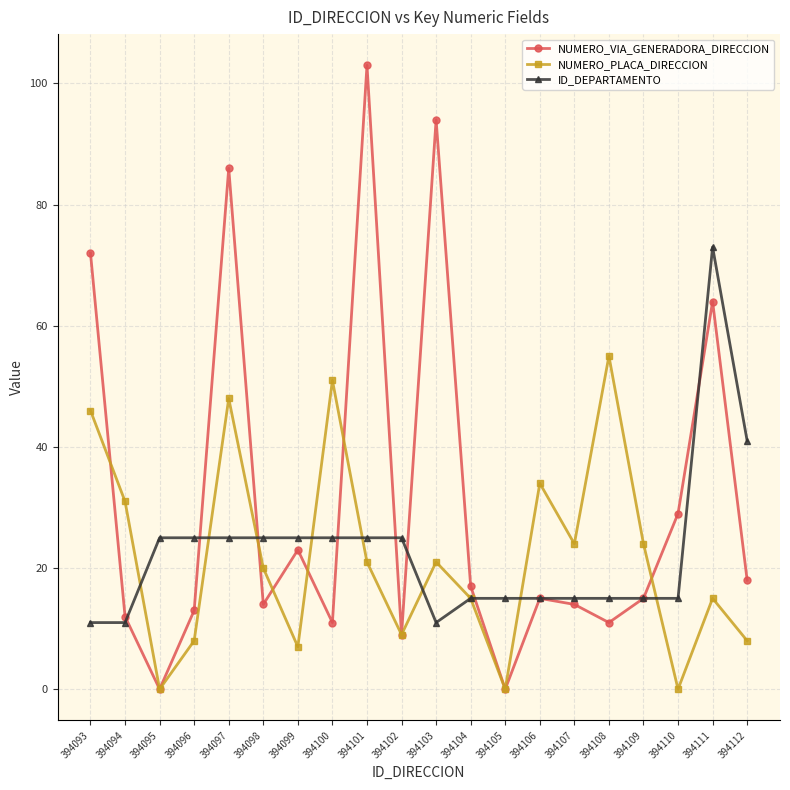

How many lines are shown in the chart?

3